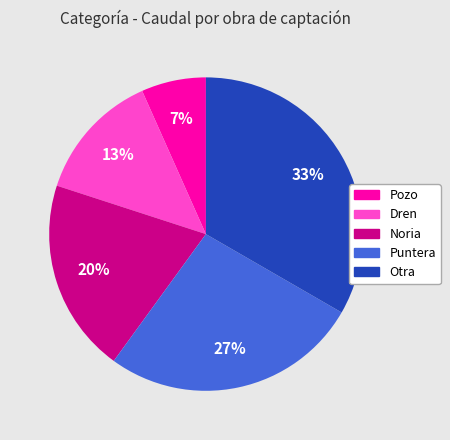

To the nearest percent, what percentage of the pie is Noria?

20%